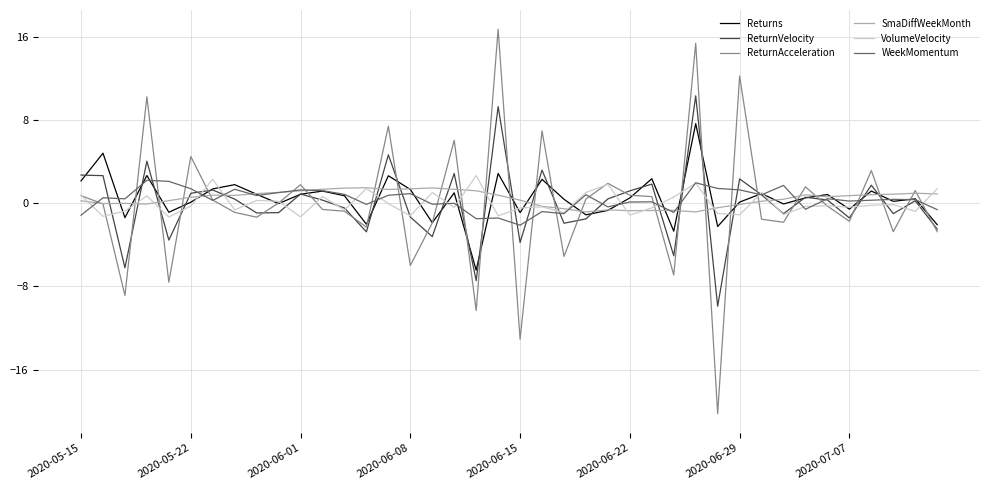

Which series has the largest range (max minus min)?

ReturnAcceleration